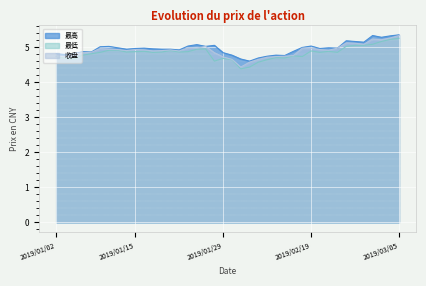

What is the total value across all series at 2019/02/28?

15.6